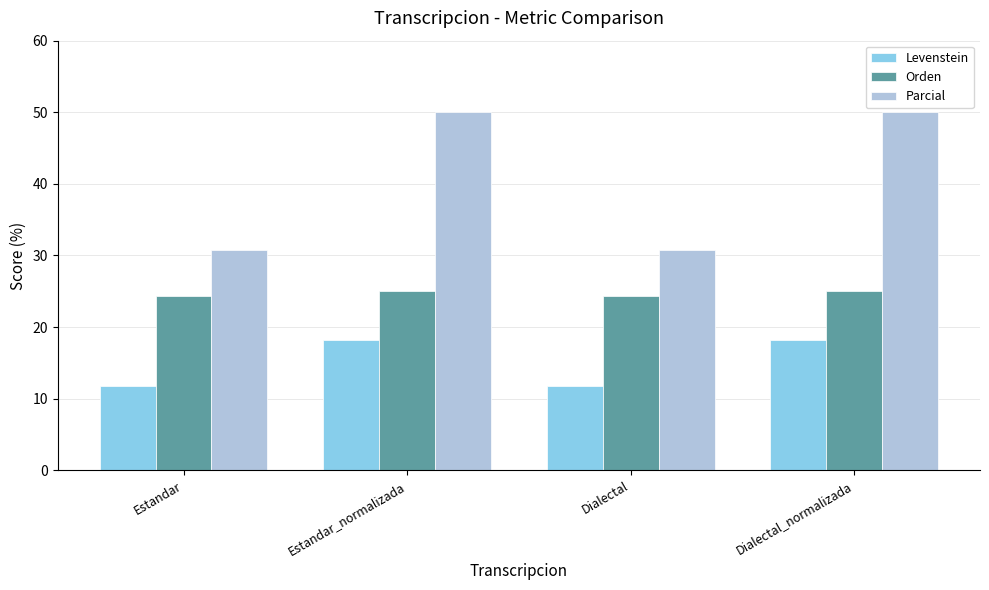

What position from the right is Dialectal_normalizada?

1